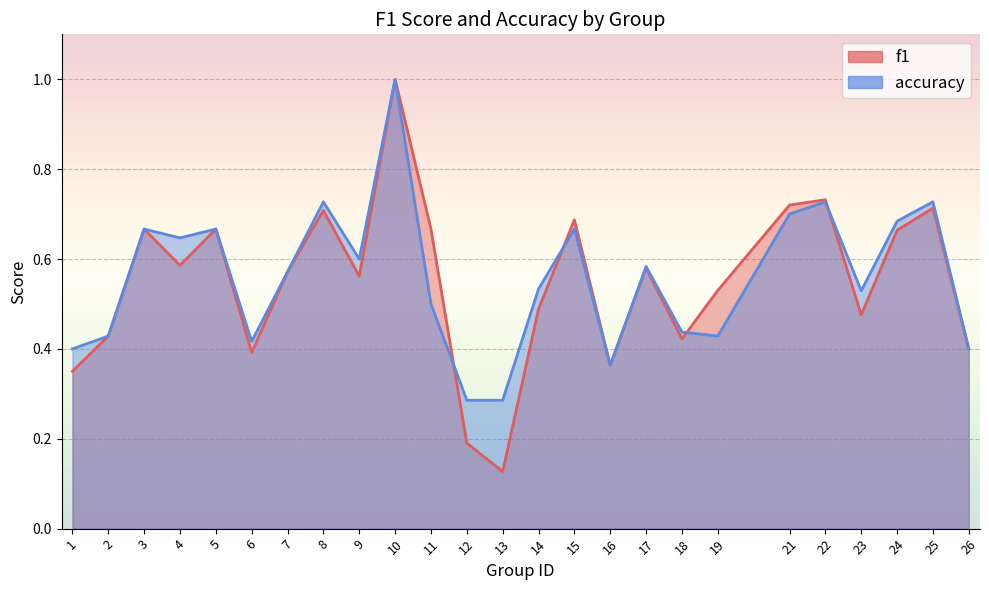

True or false: f1 has a value of 0.5 at 1.

False